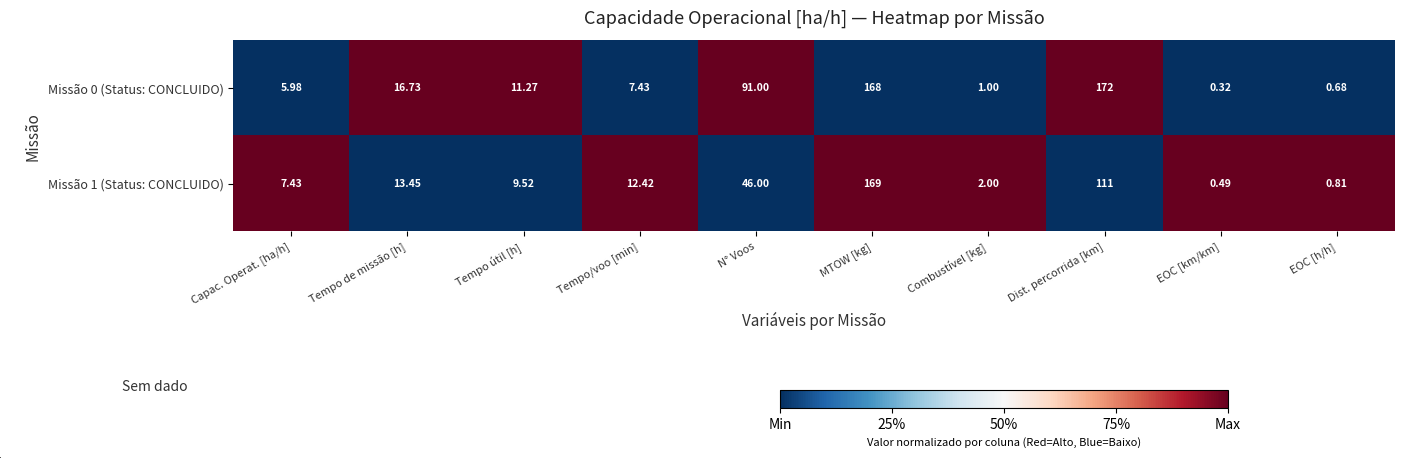

Rank the categories by Missão 0 (Status: CONCLUIDO) value from highest to lowest.

Dist. percorrida [km], MTOW [kg], N° Voos, Tempo de missão [h], Tempo útil [h], Tempo/voo [min], Capac. Operat. [ha/h], Combustível [kg], EOC [h/h], EOC [km/km]